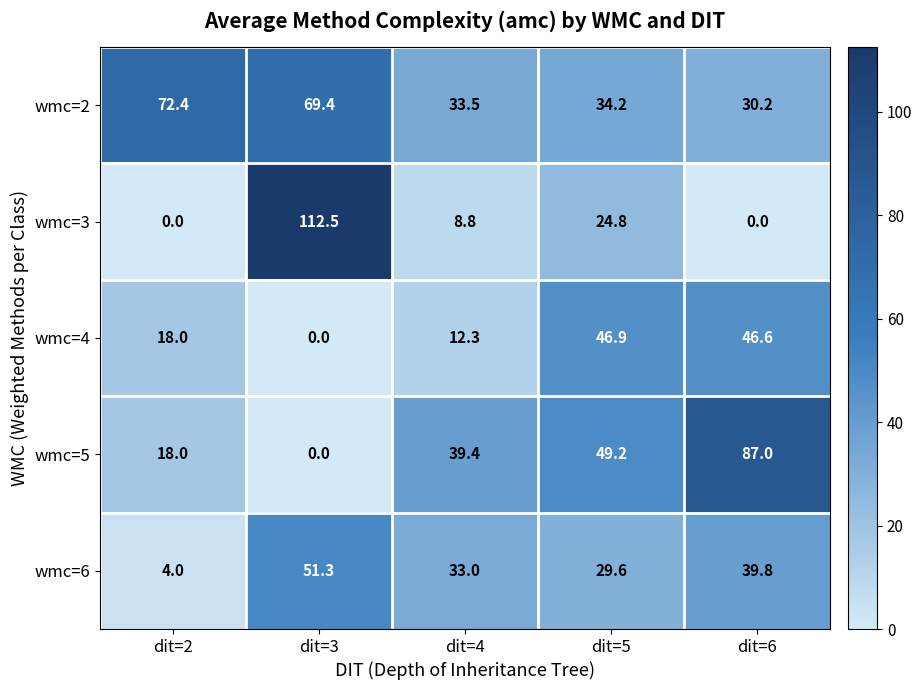

What value does the wmc=6 series have at dit=2?

4.0